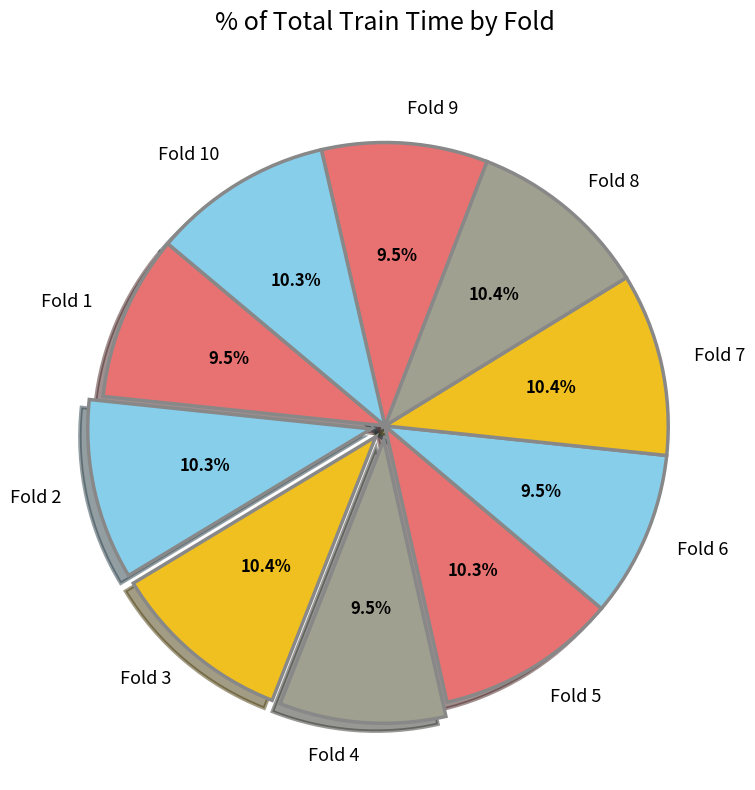

How many slices are in this pie chart?

10